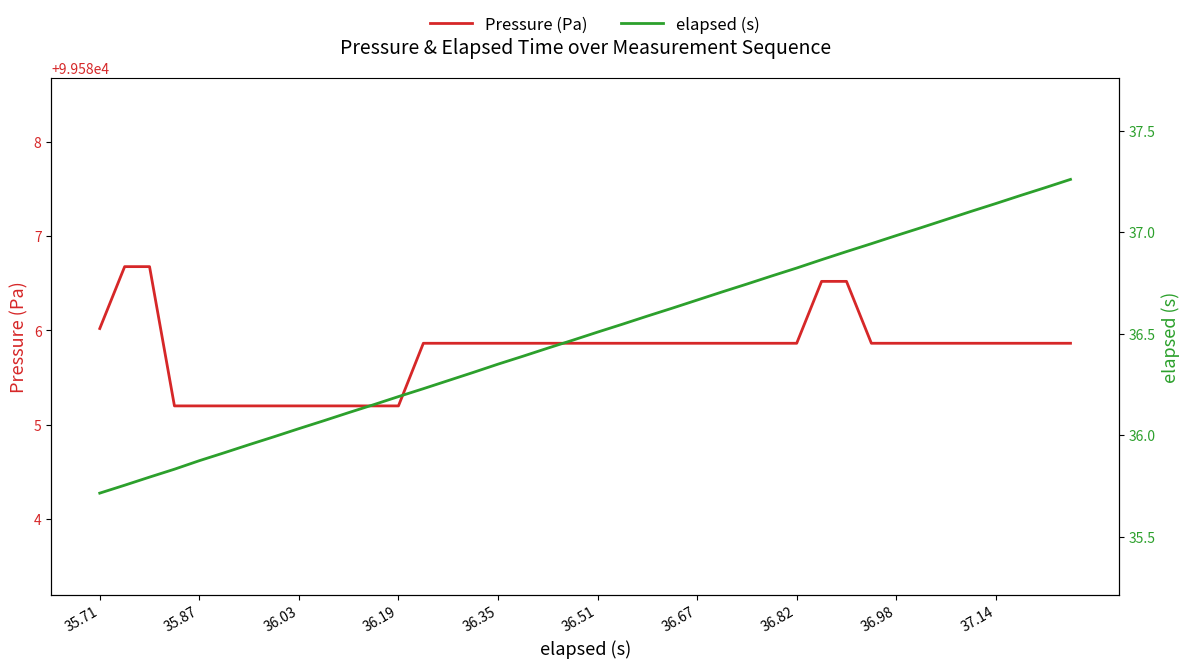

How many data points does each series have?

40